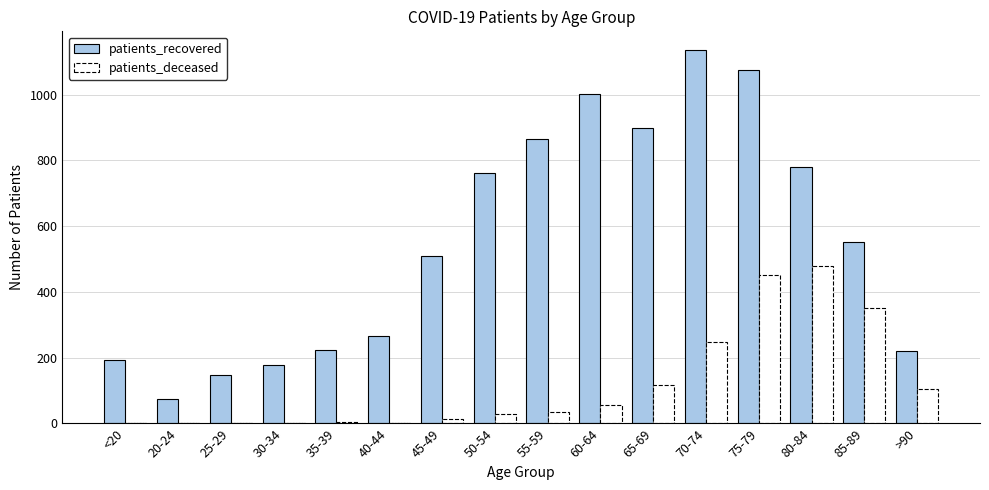

The patients_deceased series shows 3 at 40-44. True or false?

True